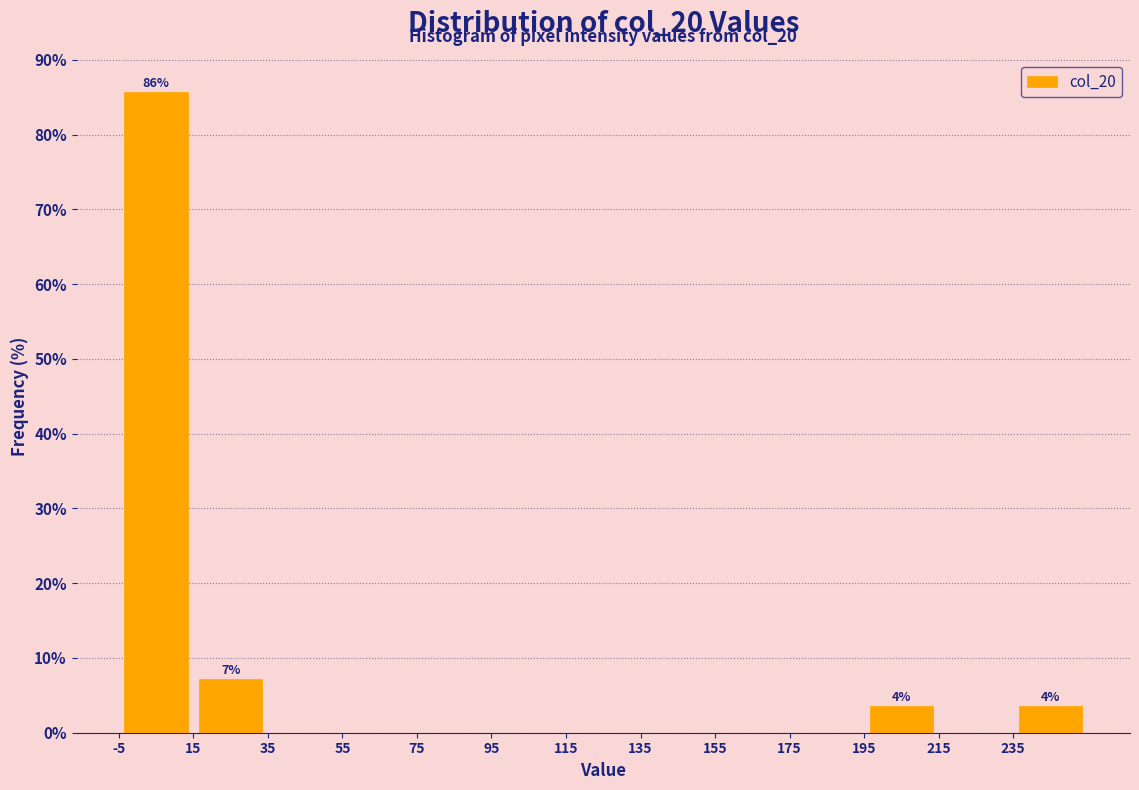

Over which range of the x-axis is the bar tallest?

-5 to 15